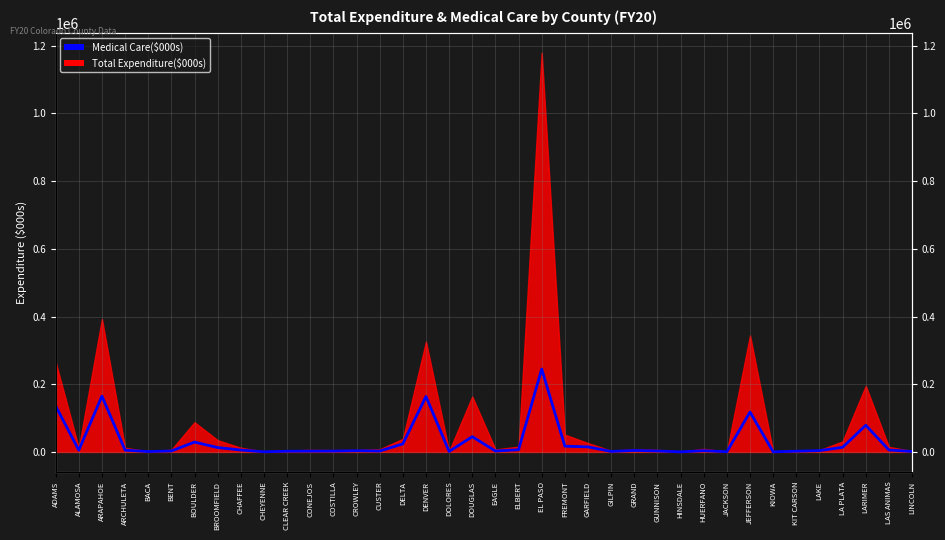

What is the label of the 13th point from the left?

COSTILLA